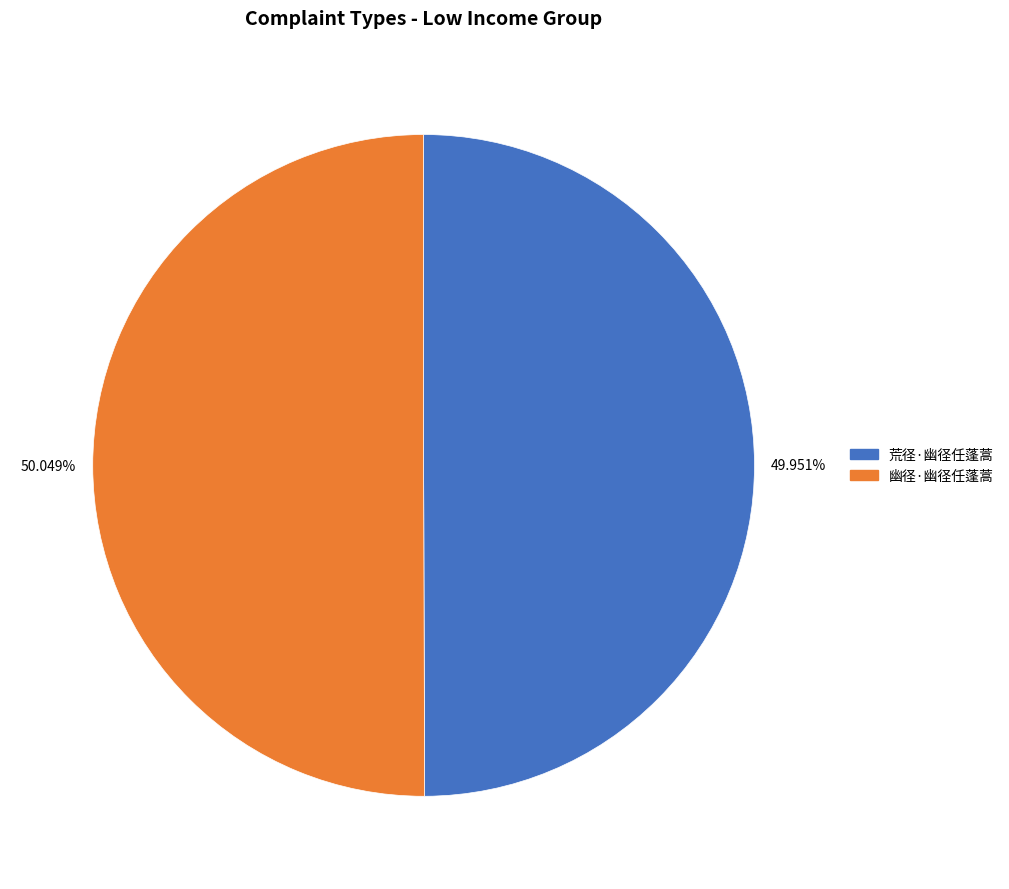

Approximately how many times larger is the value at 幽径·幽径任蓬蒿 compared to 荒径·幽径任蓬蒿?

1.0